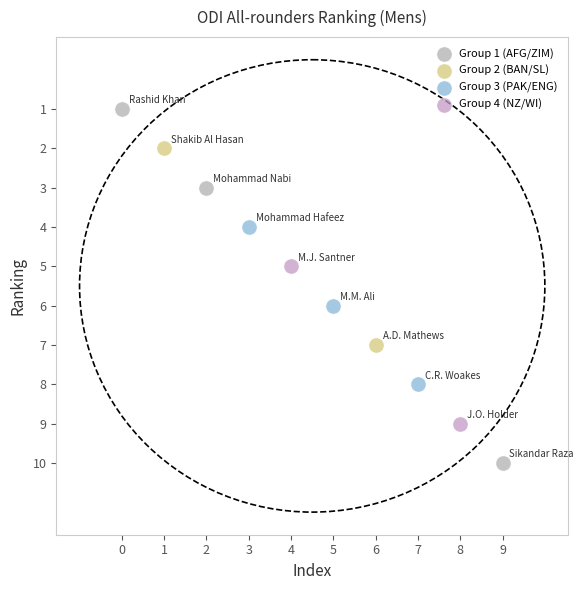

What are all the series names shown in the legend?

Group 1 (AFG/ZIM), Group 2 (BAN/SL), Group 3 (PAK/ENG), Group 4 (NZ/WI)